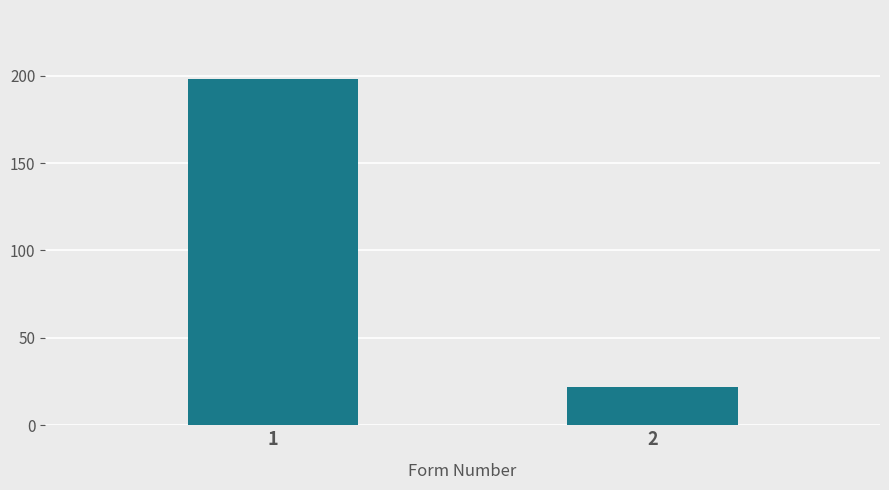

The chart shows a value of 198 at 1. True or false?

True